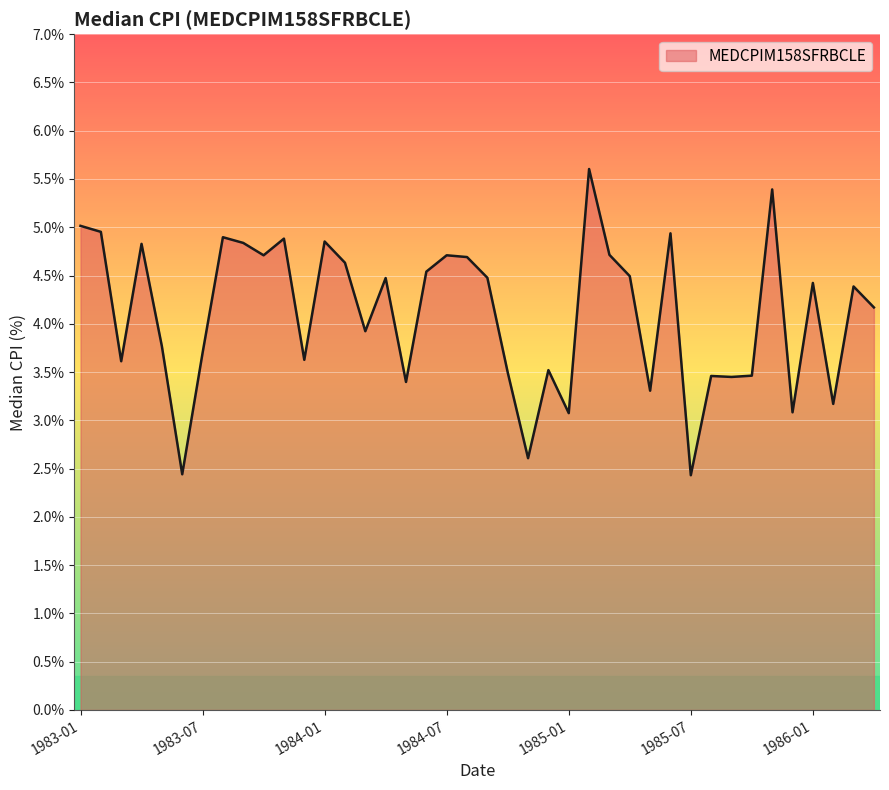

What is the difference between the maximum and minimum values?

3.2